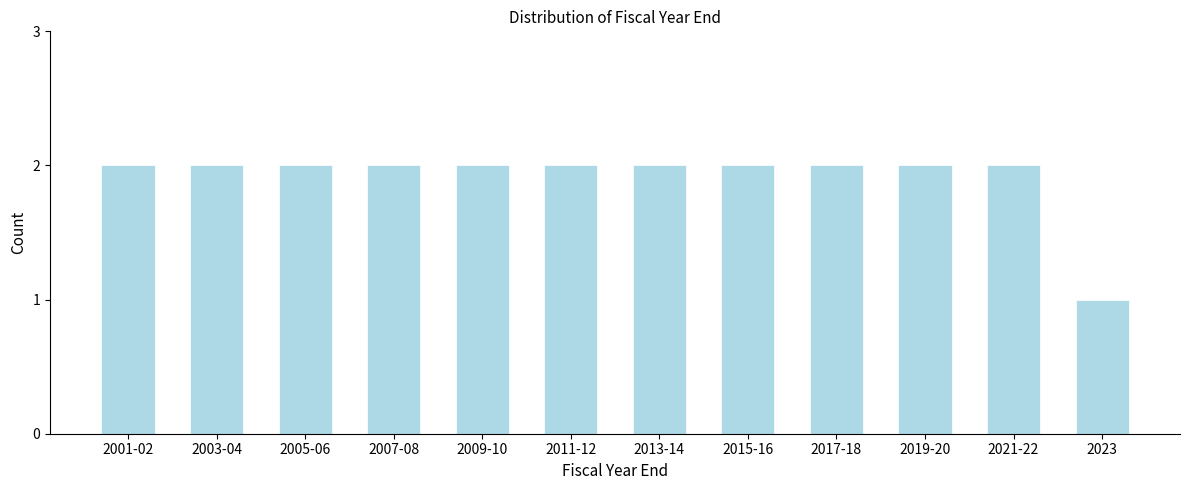

Reading left to right, transcribe all the data shown in this chart.

2001-02=2	2003-04=2	2005-06=2	2007-08=2	2009-10=2	2011-12=2	2013-14=2	2015-16=2	2017-18=2	2019-20=2	2021-22=2	2023=1